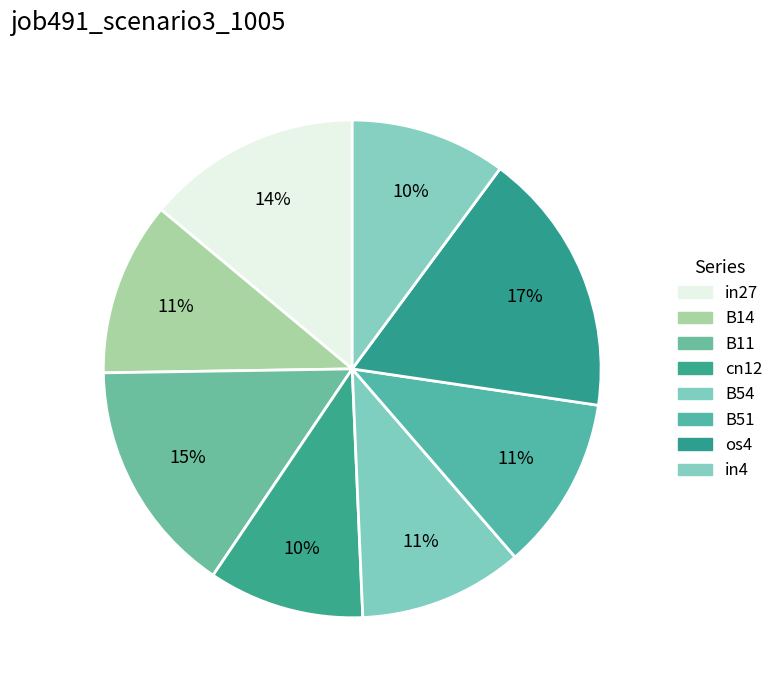

Does B54 account for over 50% of the chart?

No